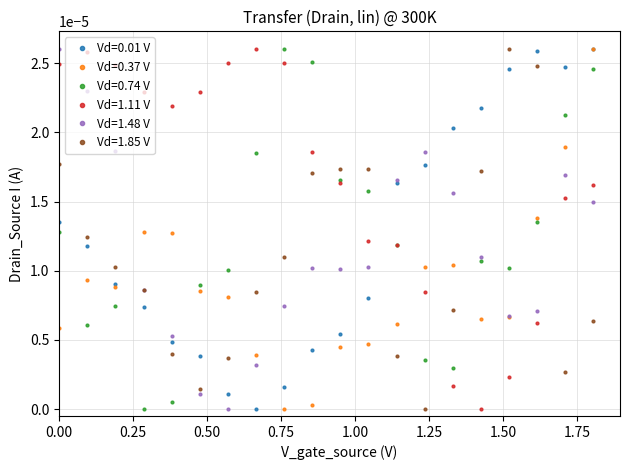

True or false: Vd=0.37 V has more than 0 interior local peaks.

True